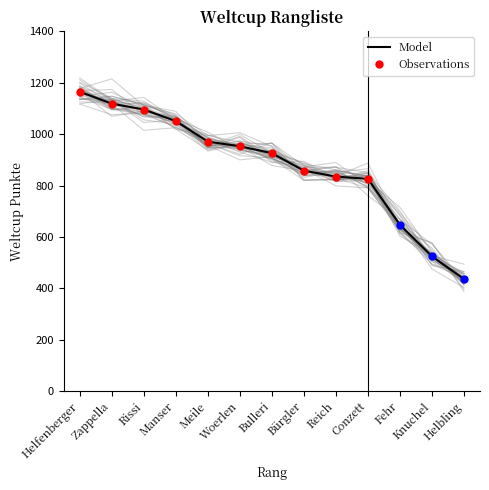

Which has a higher value, Woerlen or Rissi?

Rissi